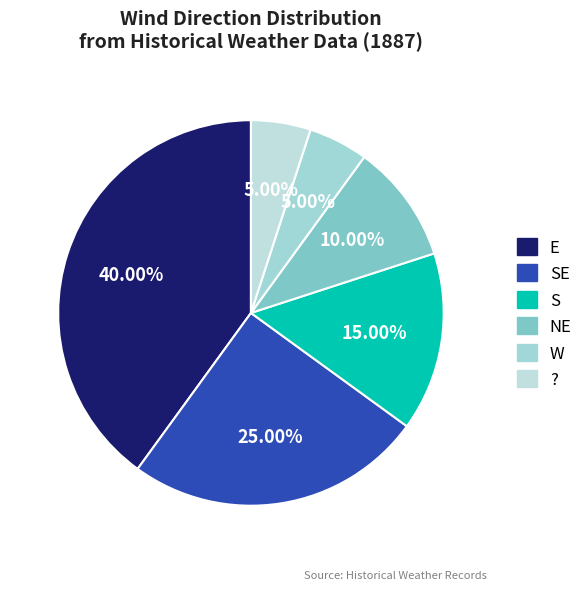

Is it true that E is 40% of the pie?

True